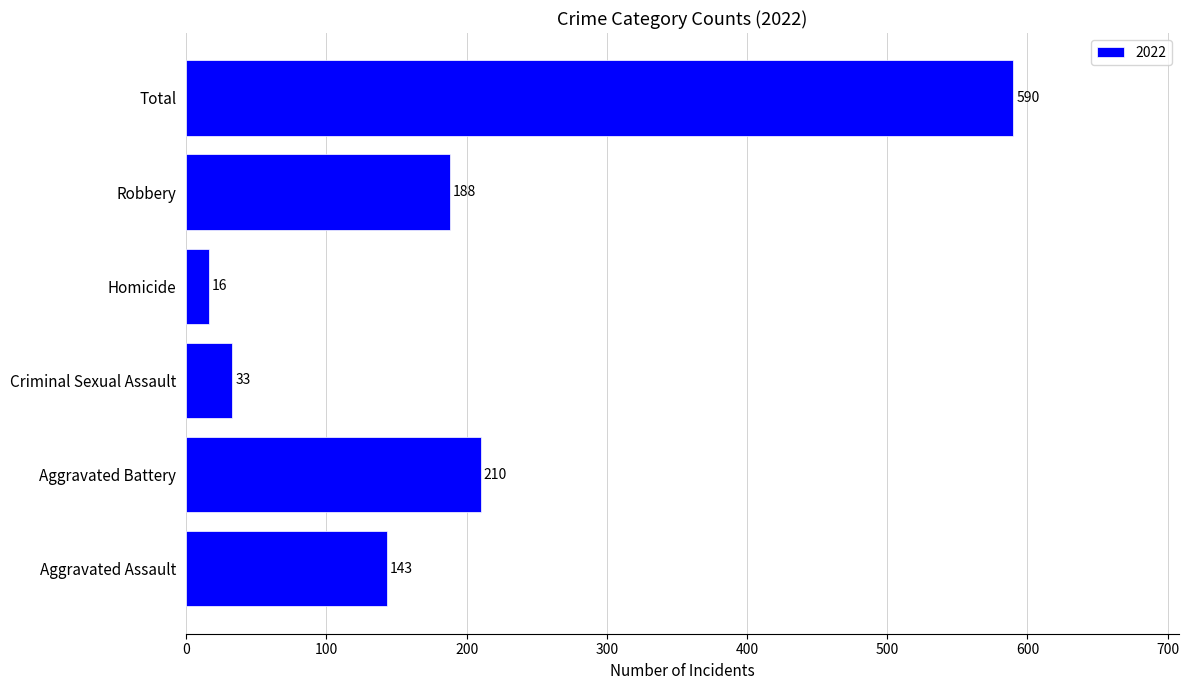

Rank the categories by value from highest to lowest.

Total, Aggravated Battery, Robbery, Aggravated Assault, Criminal Sexual Assault, Homicide